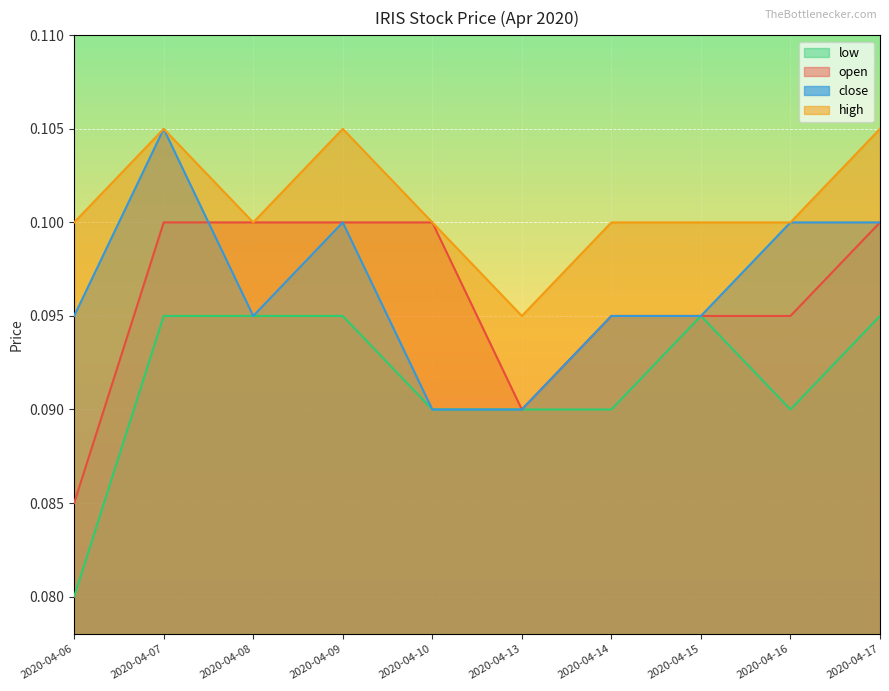

What is the total value across all series at 2020-04-17?

0.4